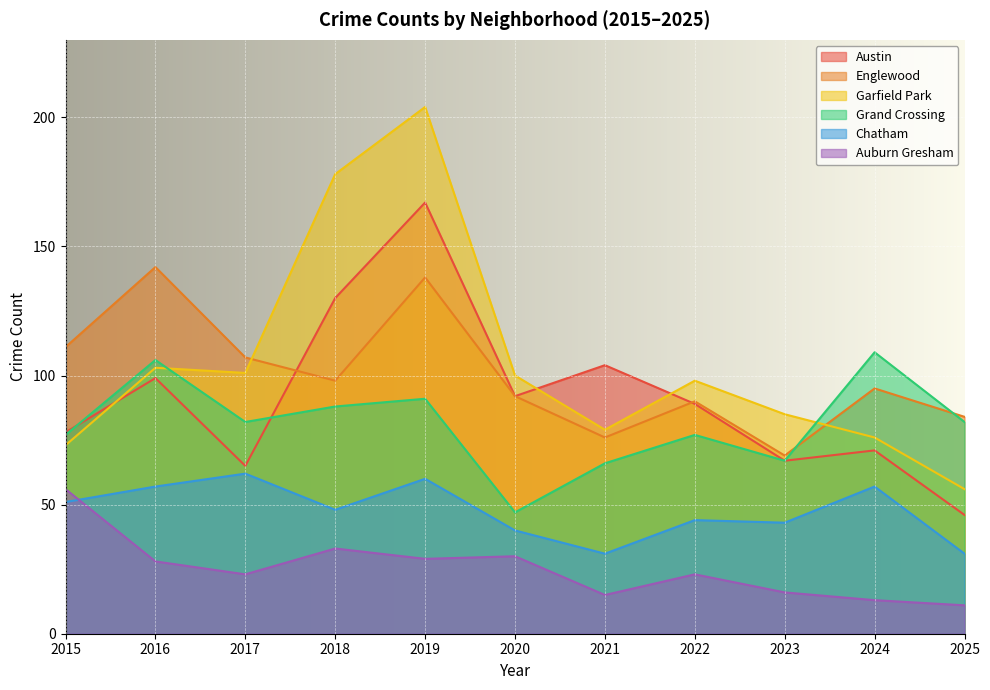

At which category is the sum across all series the highest?

2019